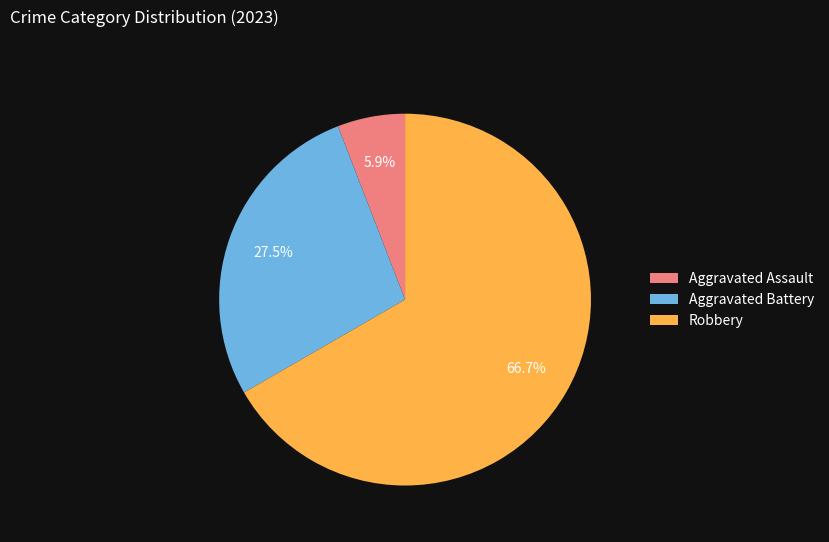

What is the smallest slice in the pie chart?

Aggravated Assault